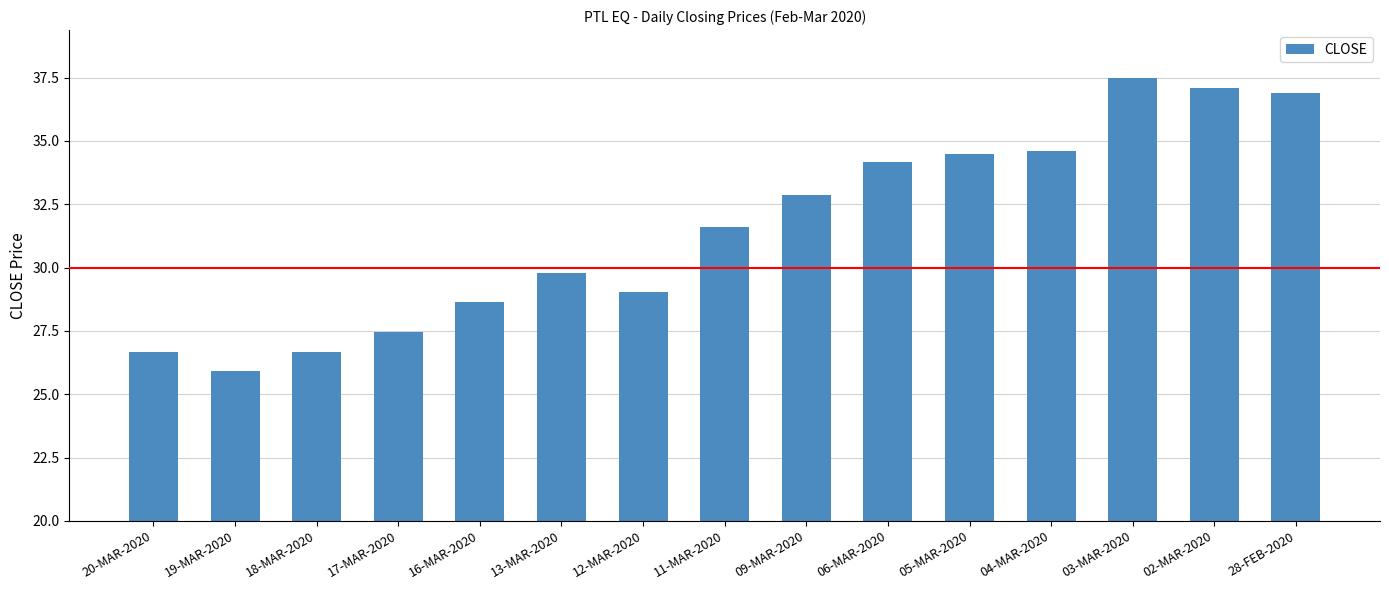

What position from the right is 03-MAR-2020?

3